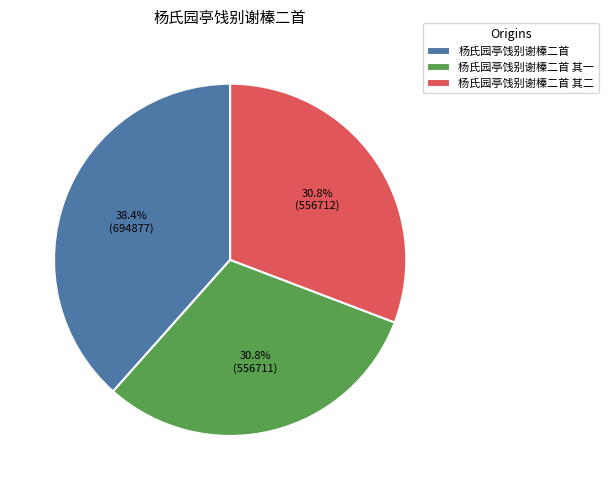

Which slice is the largest?

杨氏园亭饯别谢榛二首